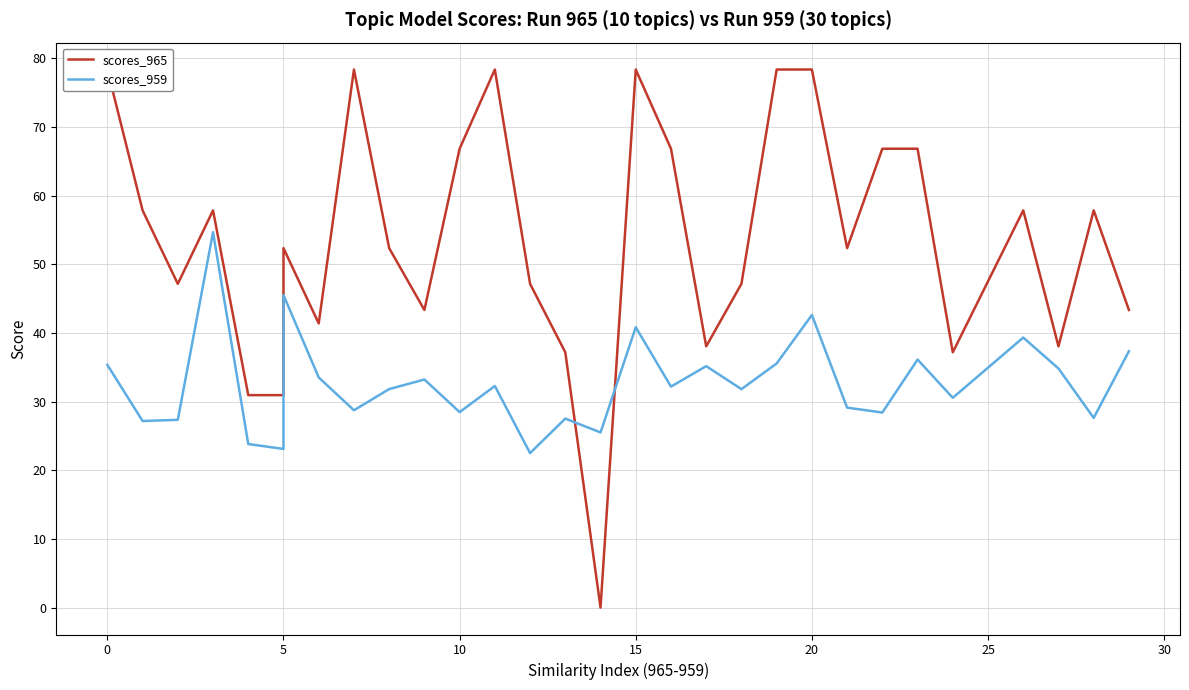

What is the value of the scores_965 point at the 30th from the left?

43.4